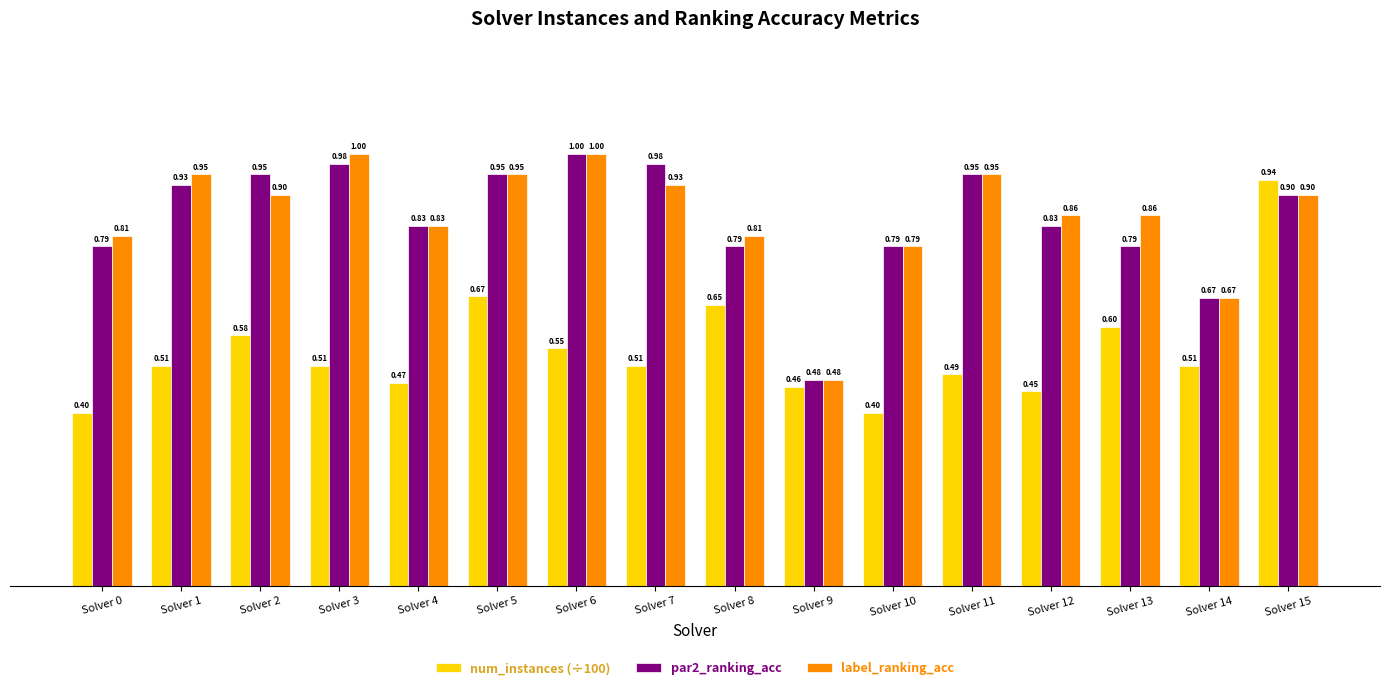

At how many categories does at least one series exceed 0?

16